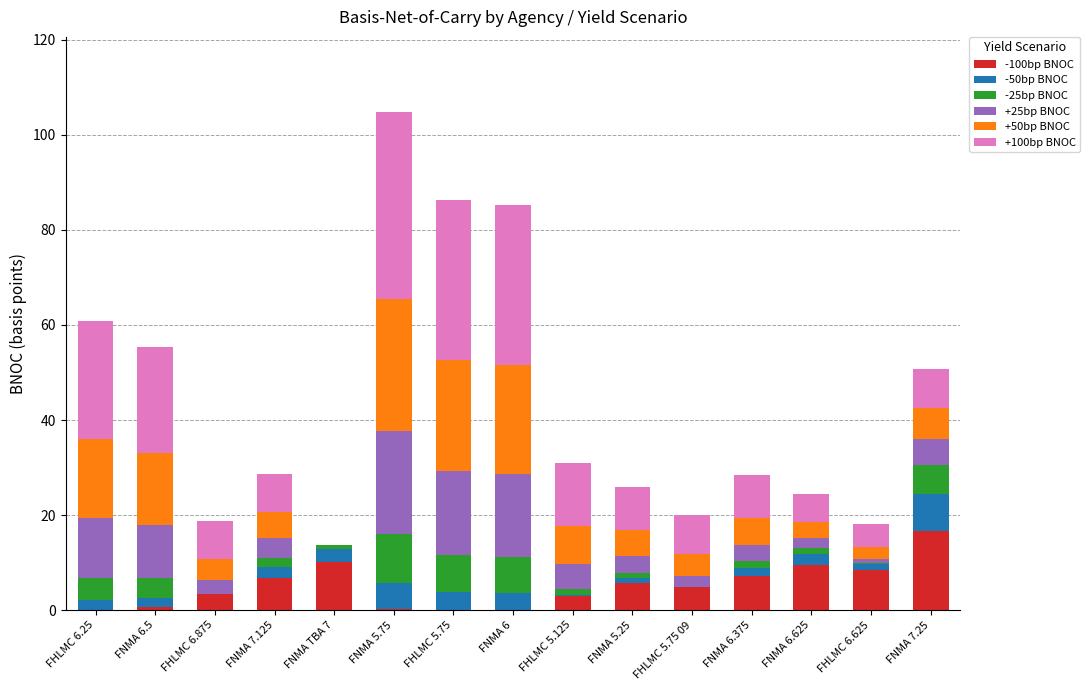

At which label does -100bp BNOC reach its peak?

FNMA 7.25